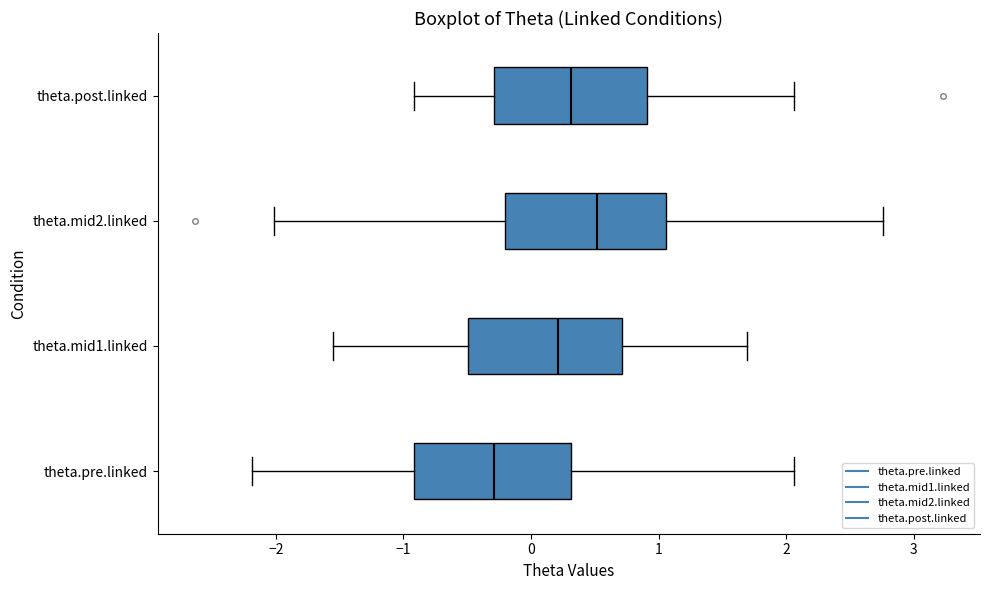

Reading bottom to top, transcribe this box plot: for each box, give where its median line is, the range the box spans, and where its two whiskers end, as read against the x-axis. The values are not printed on the chart, so give them approximately, as read against the axis.

theta.pre.linked: median -0.3, box -0.9 to 0.3, whiskers -2.2 to 2.1
theta.mid1.linked: median 0.2, box -0.5 to 0.7, whiskers -1.6 to 1.7
theta.mid2.linked: median 0.5, box -0.2 to 1.1, whiskers -2.0 to 2.8
theta.post.linked: median 0.3, box -0.3 to 0.9, whiskers -0.9 to 2.1